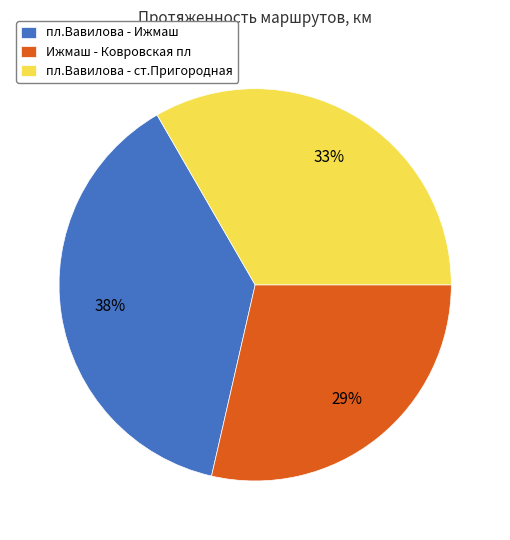

Is the sum of пл.Вавилова - ст.Пригородная and Ижмаш - Ковровская пл greater than half?

Yes